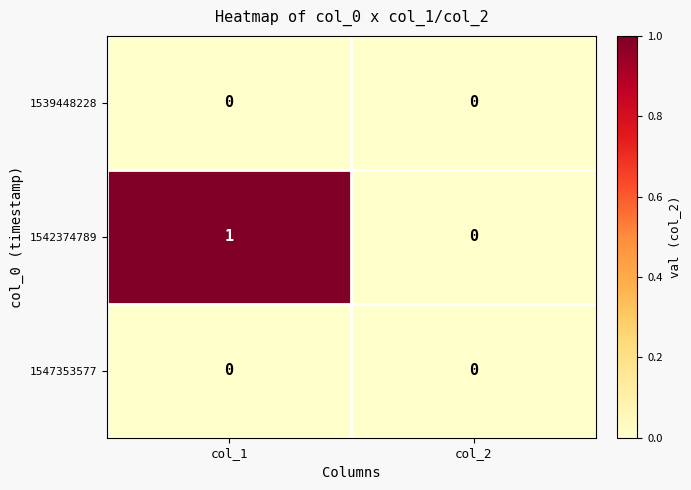

At which category is the sum across all series the highest?

col_1